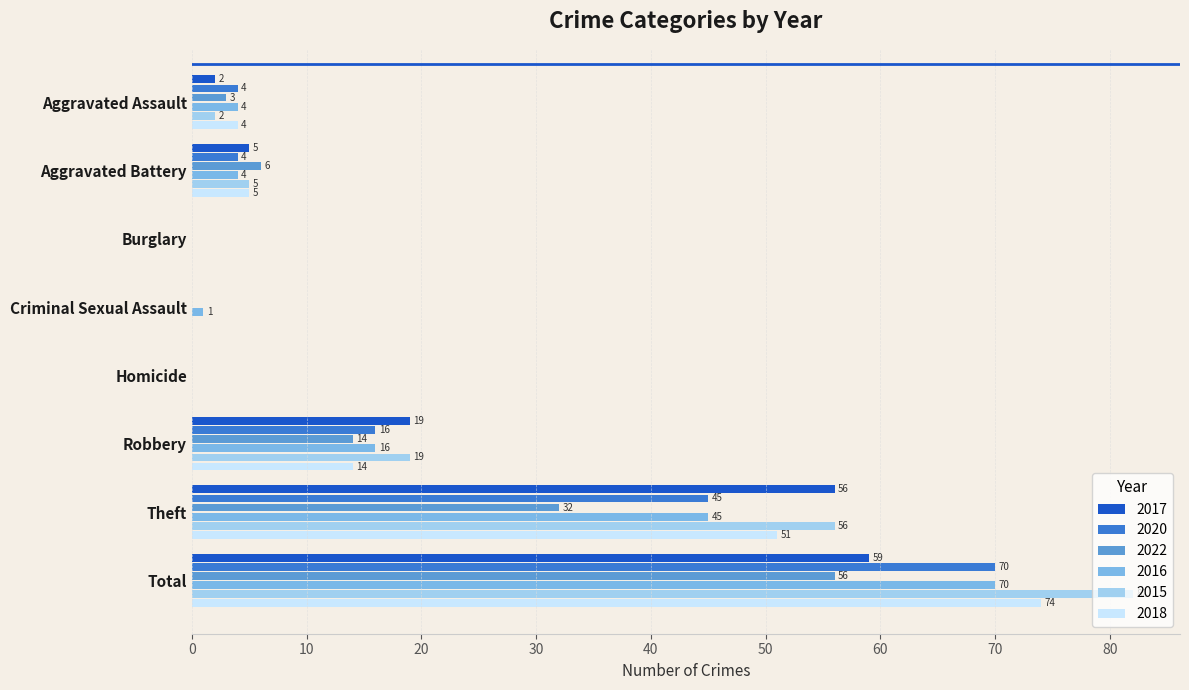

What is the sum of all 2018 values?

148